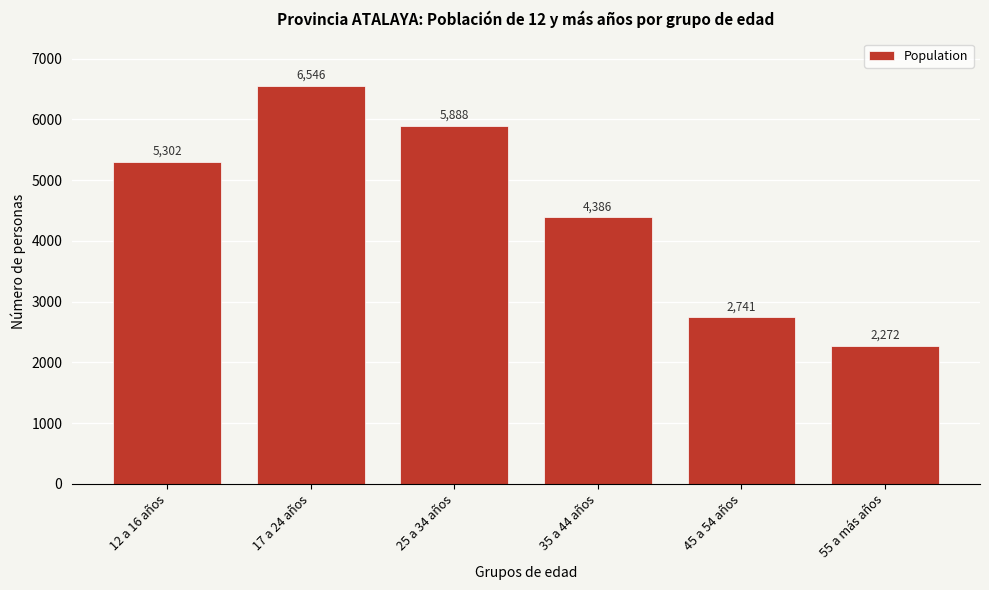

Reading right to left, list all the values displayed in this chart.

55 a más años=2272	45 a 54 años=2741	35 a 44 años=4386	25 a 34 años=5888	17 a 24 años=6546	12 a 16 años=5302